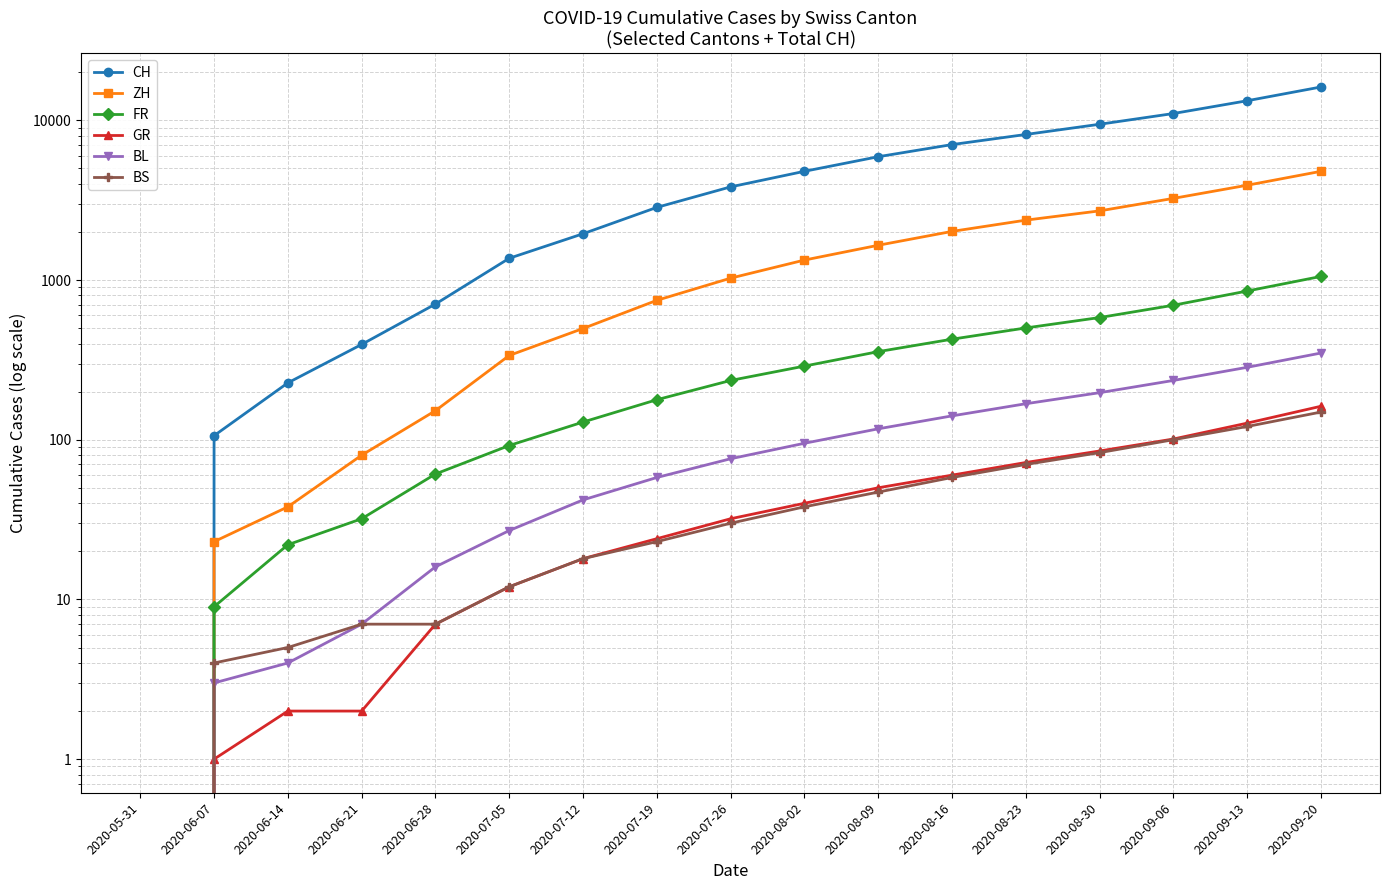

What position from the left is 2020-06-21?

4